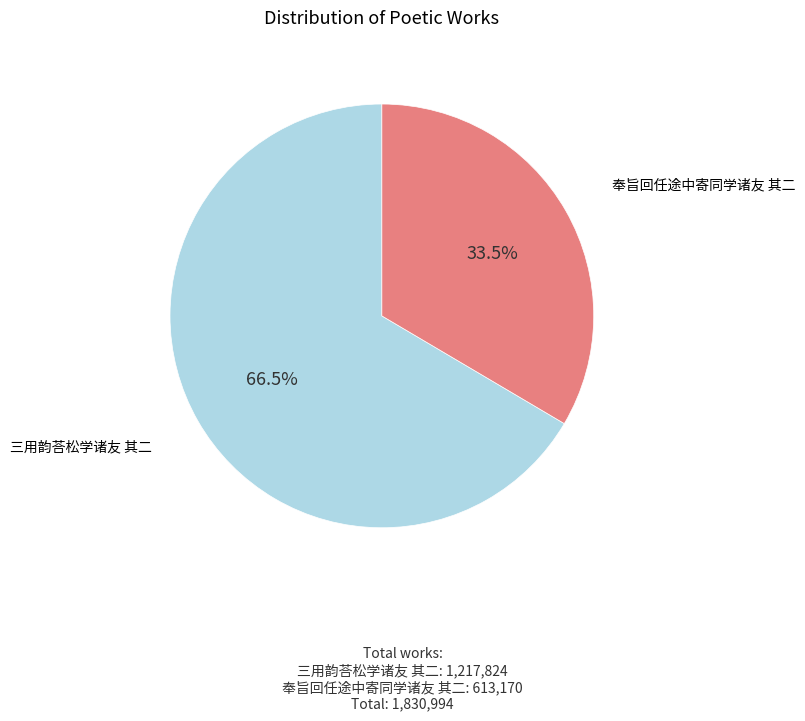

Does 奉旨回任途中寄同学诸友 其二 represent more than half of the total?

No